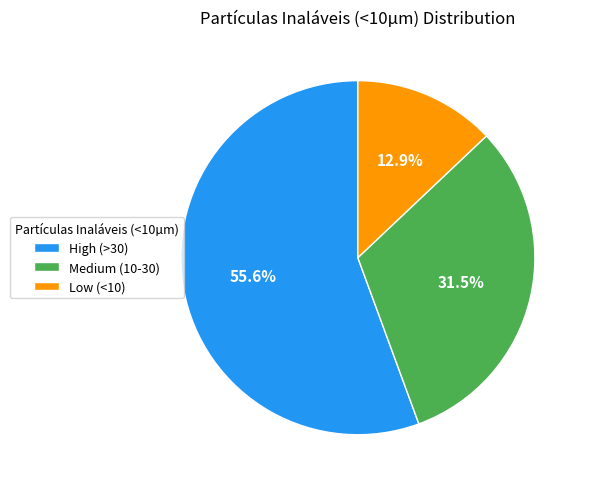

Is there a majority slice in this chart?

Yes